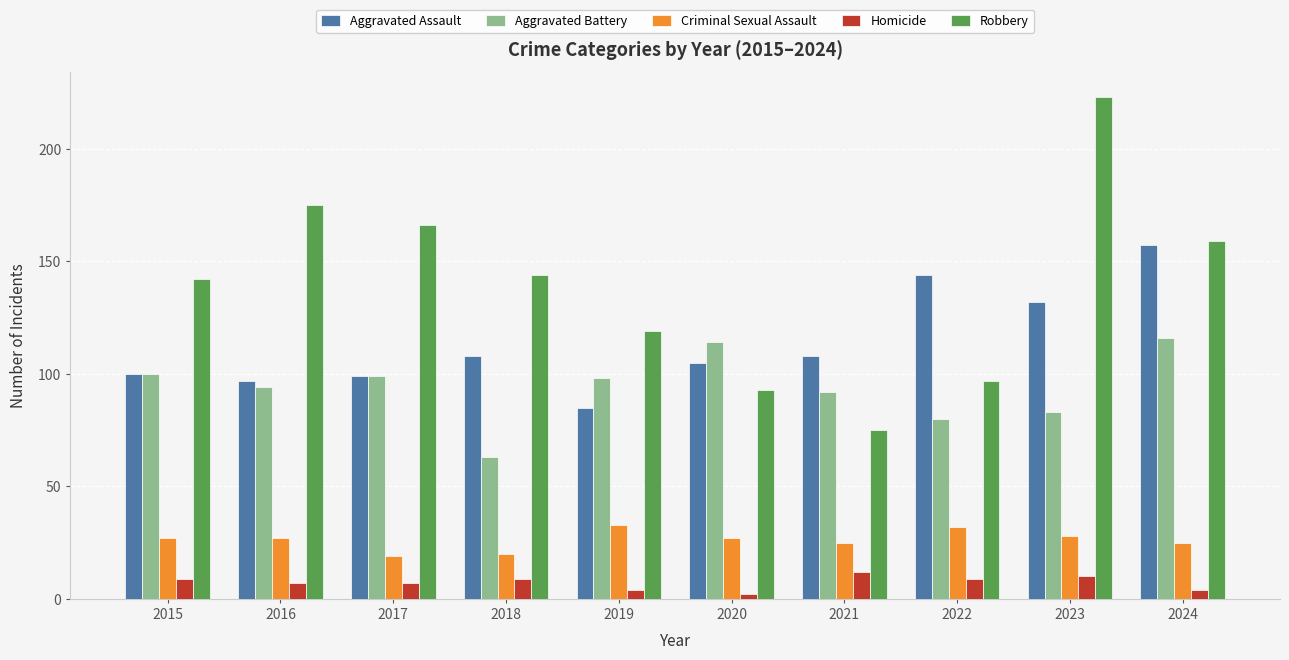

Which series has the largest total across all categories?

Robbery